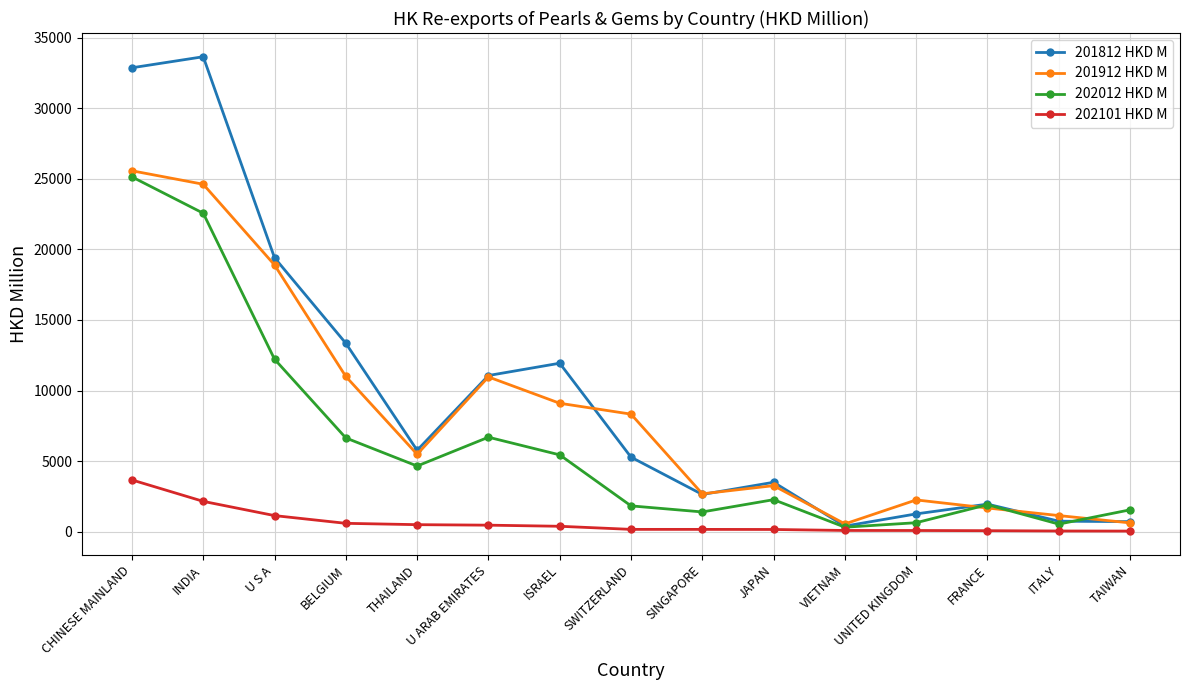

What is the greatest value displayed?

33647.1